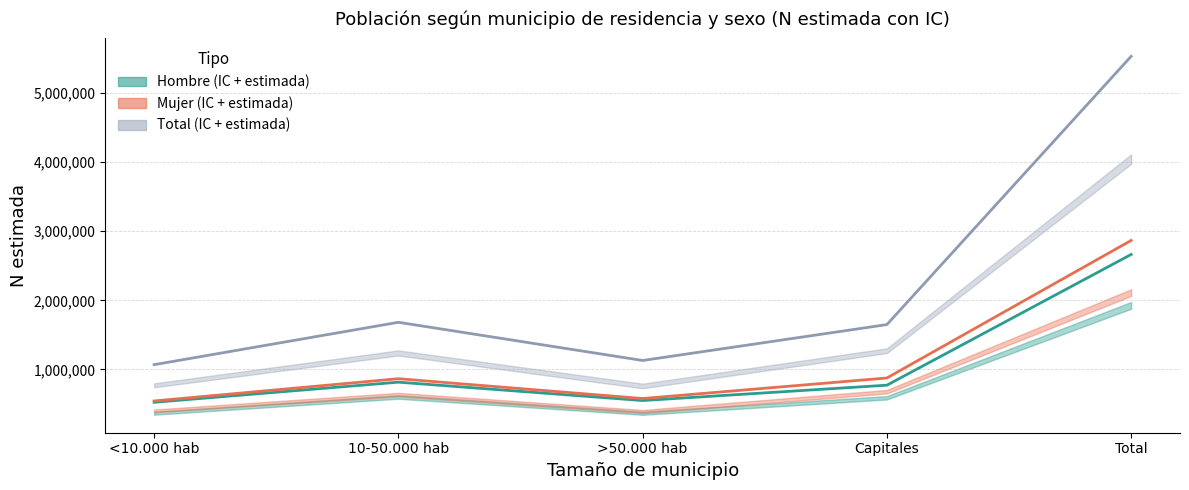

What is the sum of the Mujer (estimada) values at 10-50.000 hab and >50.000 hab?

1446111